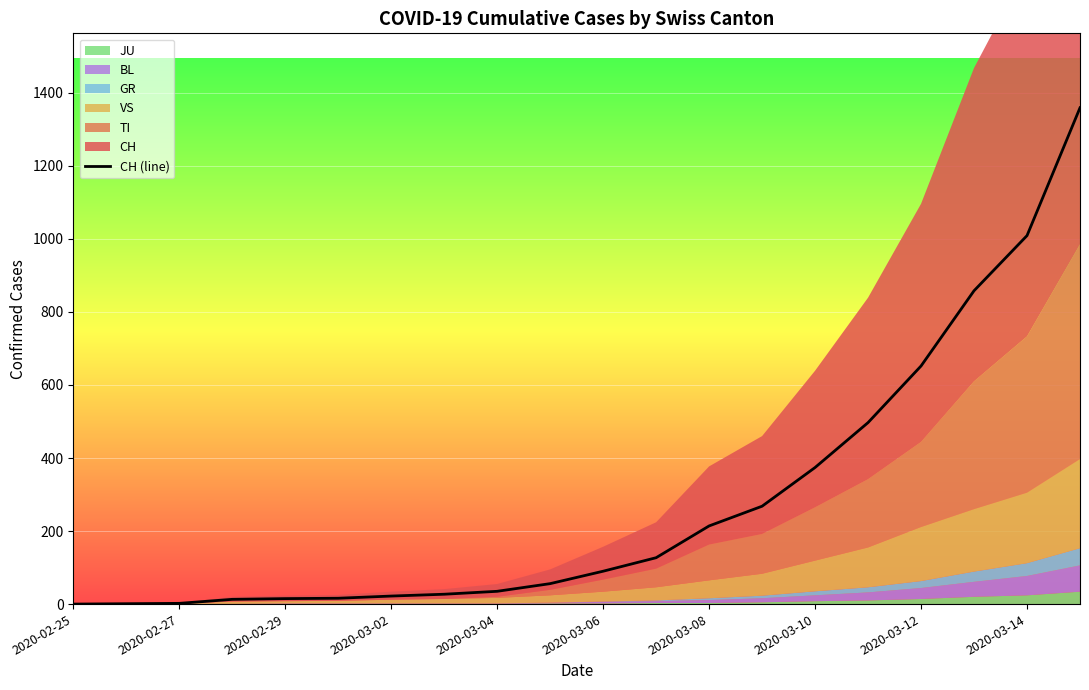

Where is CH (line) nearest to the value 679?

2020-03-12